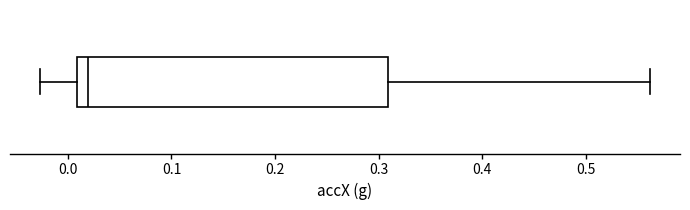

Transcribe this box plot: give where the median line is, the range the box spans, and where the two whiskers end, as read against the x-axis. The values are not printed on the chart, so give them approximately, as read against the axis.

median 0.02, box 0.01 to 0.31, whiskers -0.03 to 0.56